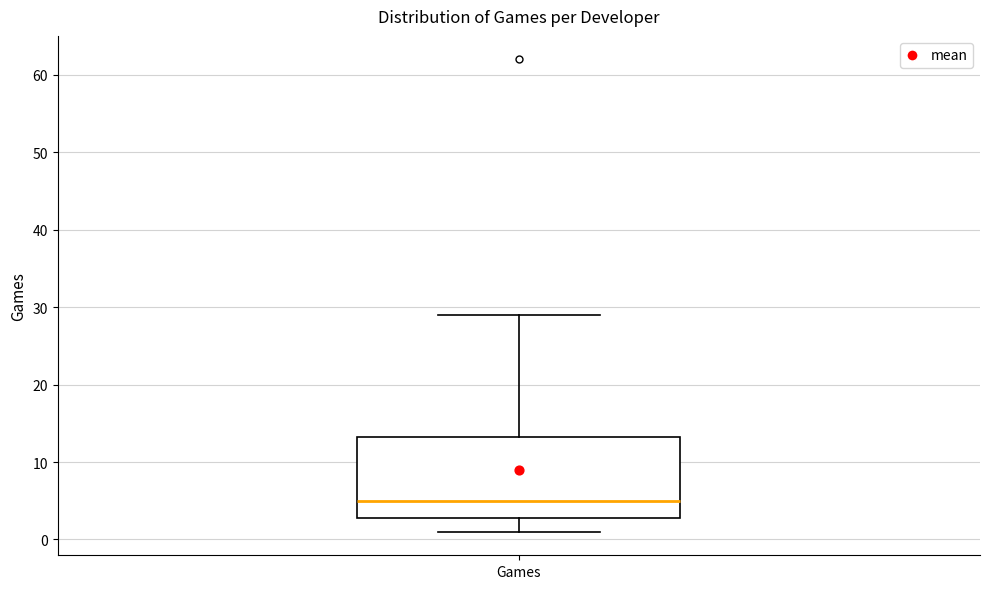

Where does the median line of the box for Games sit on the y-axis? The values are not printed on the chart, so give them approximately, as read against the axis.

5